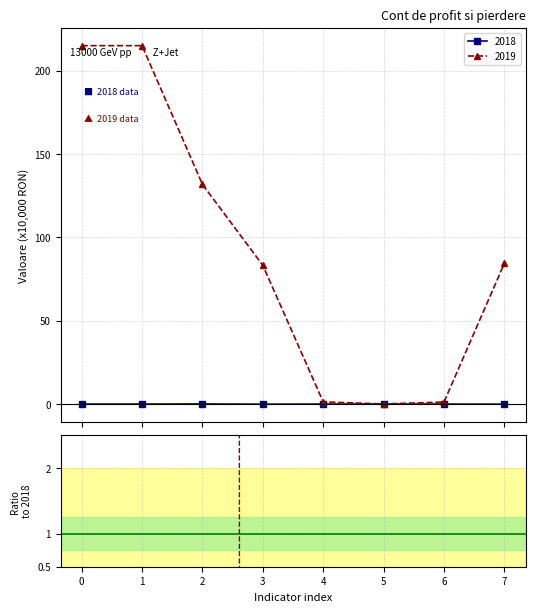

What is the highest value of the 2019 series?

215.0